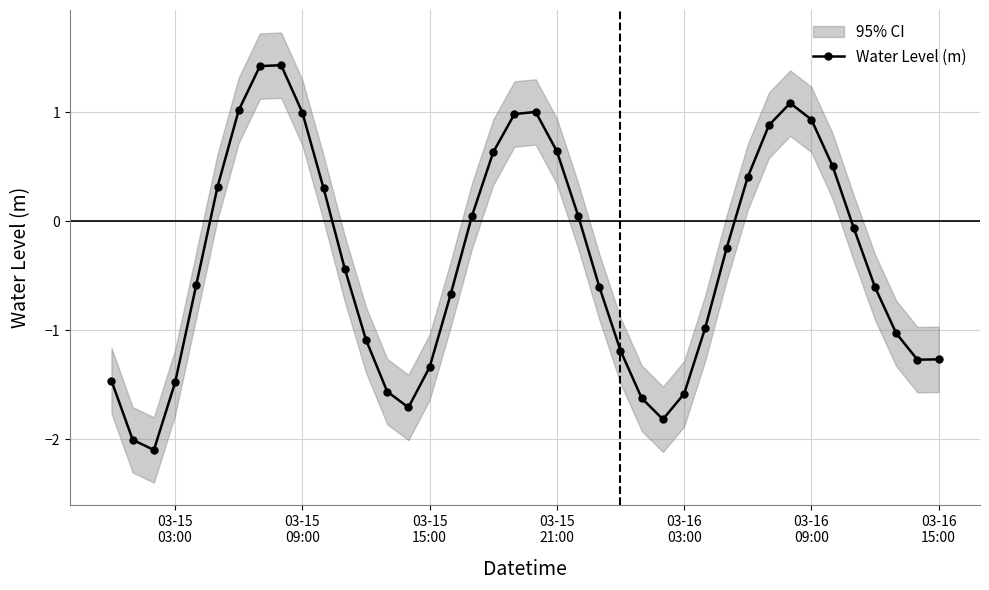

True or false: Water Level (m) has more than 2 interior local peaks.

True